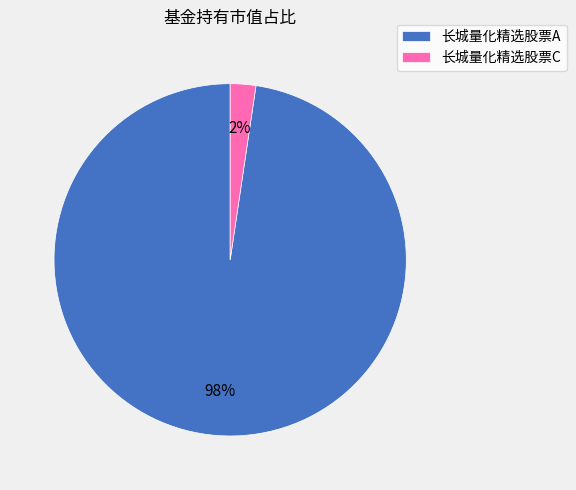

The 长城量化精选股票C slice represents 2% of the pie. True or false?

True